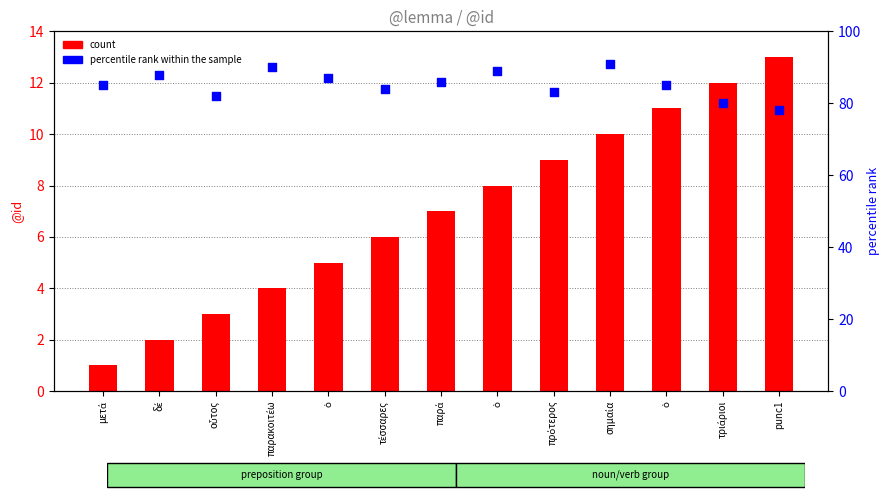

At how many categories does at least one series exceed 27?

13